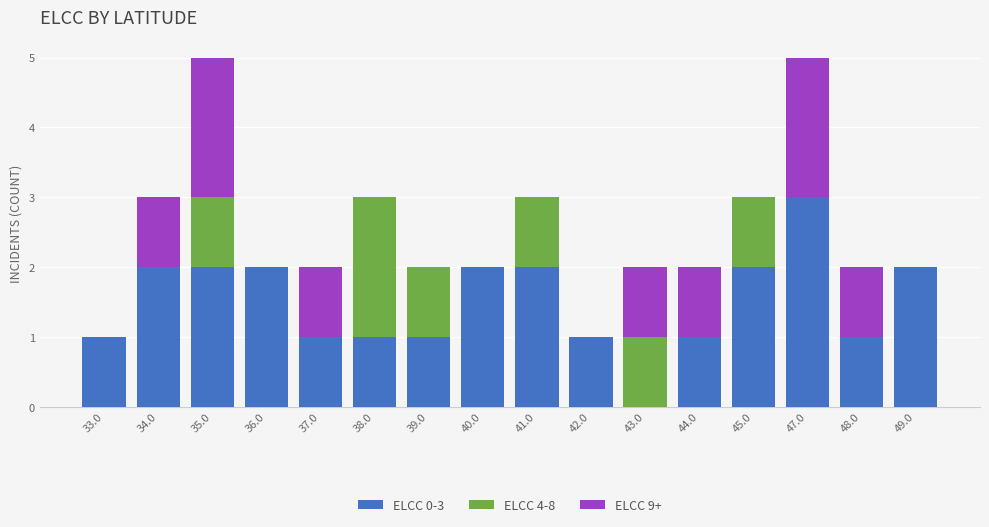

The ELCC 0-3 series shows 2 at 43.0. True or false?

False